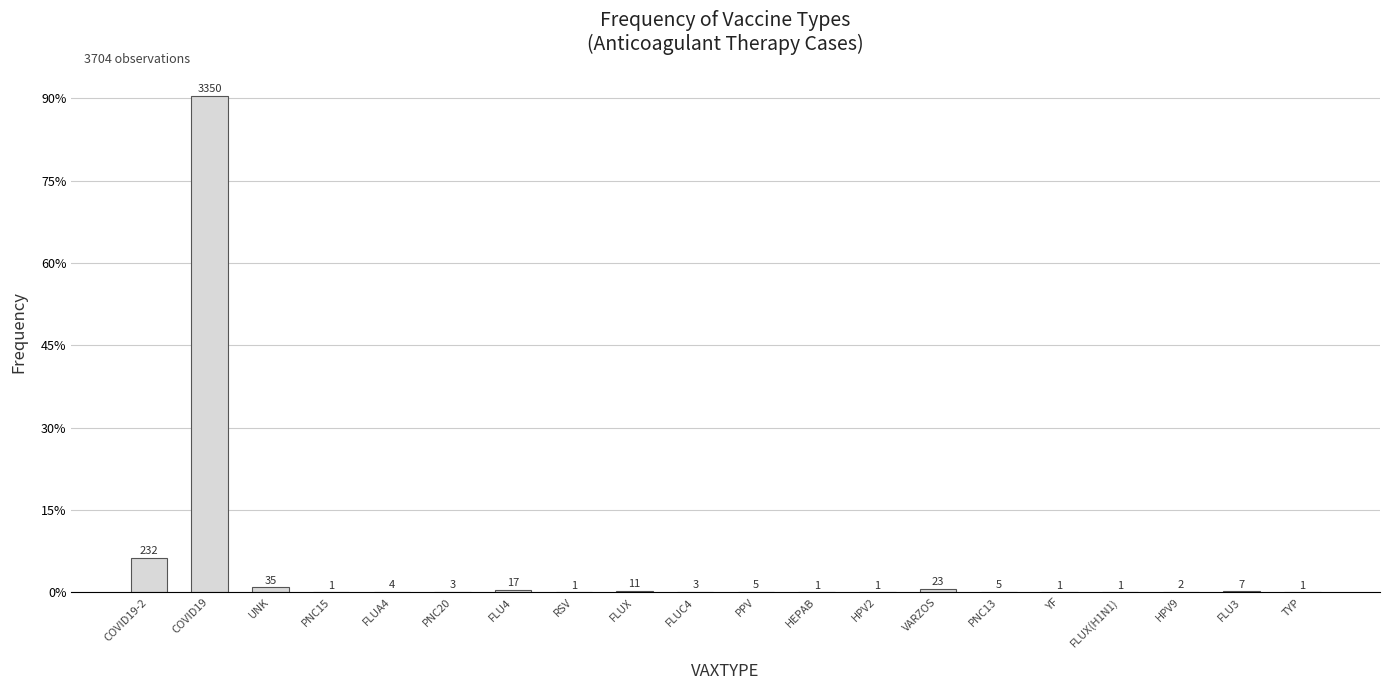

At which label is the value closest to 1675?

COVID19-2